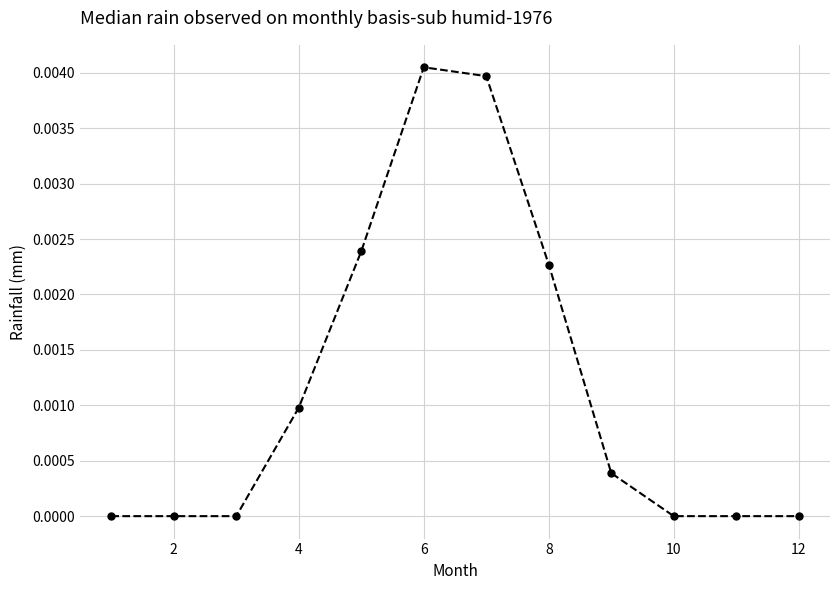

Does the chart have visible grid lines?

Yes